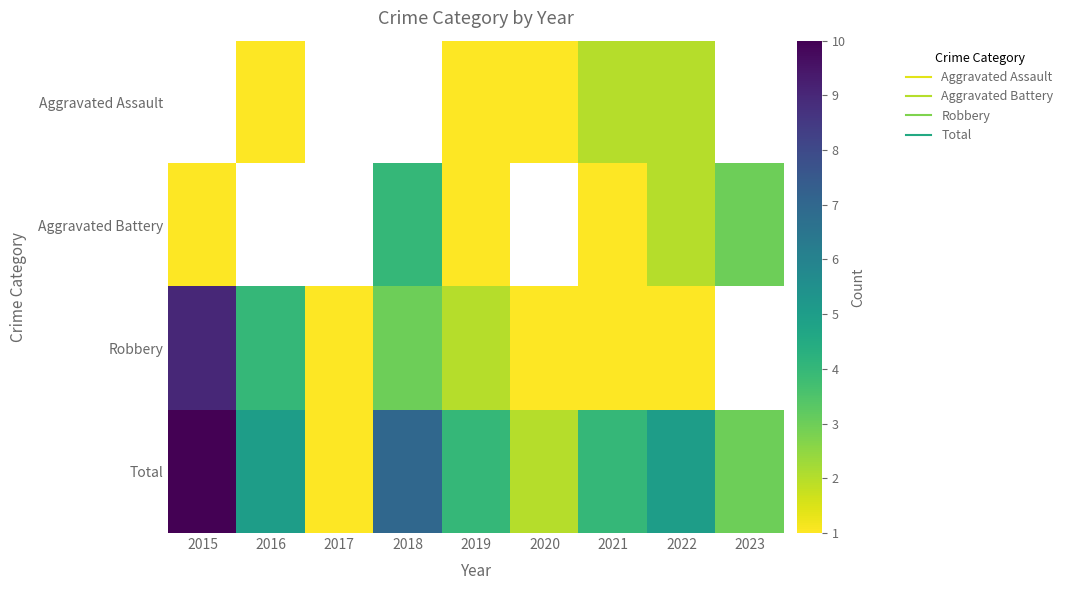

What is the minimum value for Robbery?

1.0